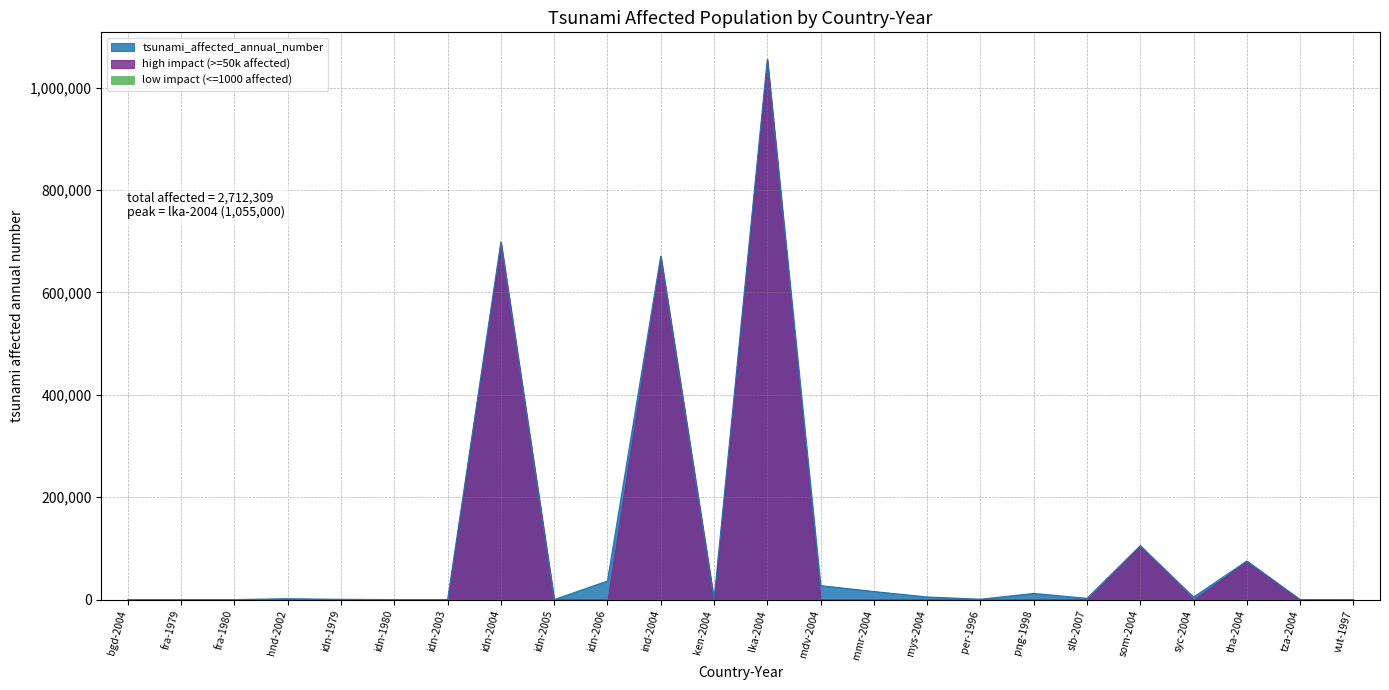

What is the average value?

113013